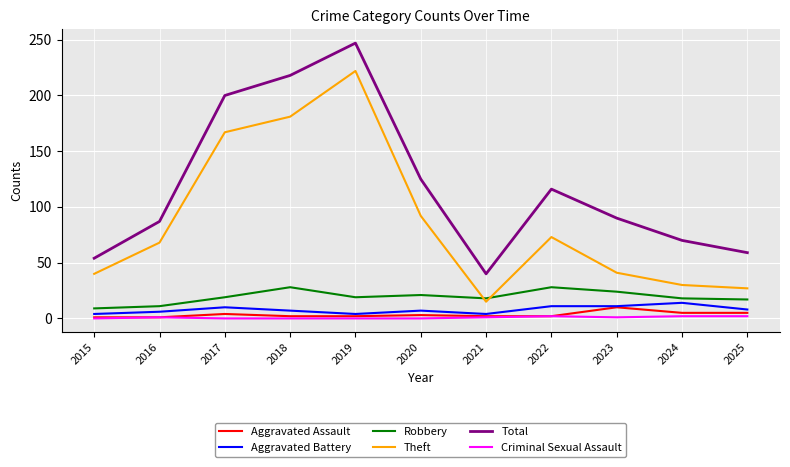

How many lines are shown in the chart?

6